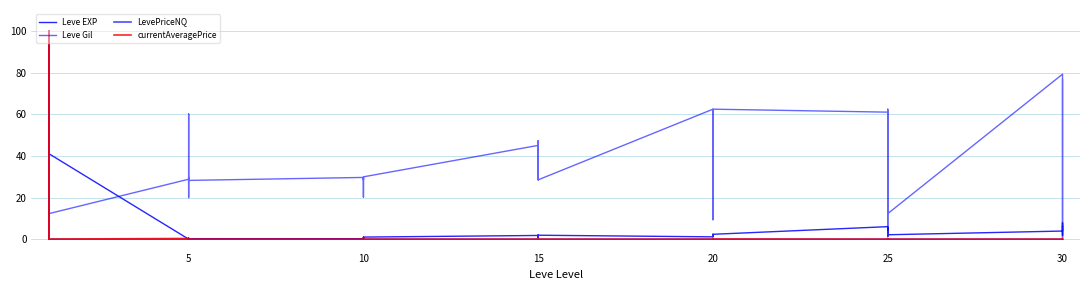

How many values in the Leve Gil series are below 29?

20